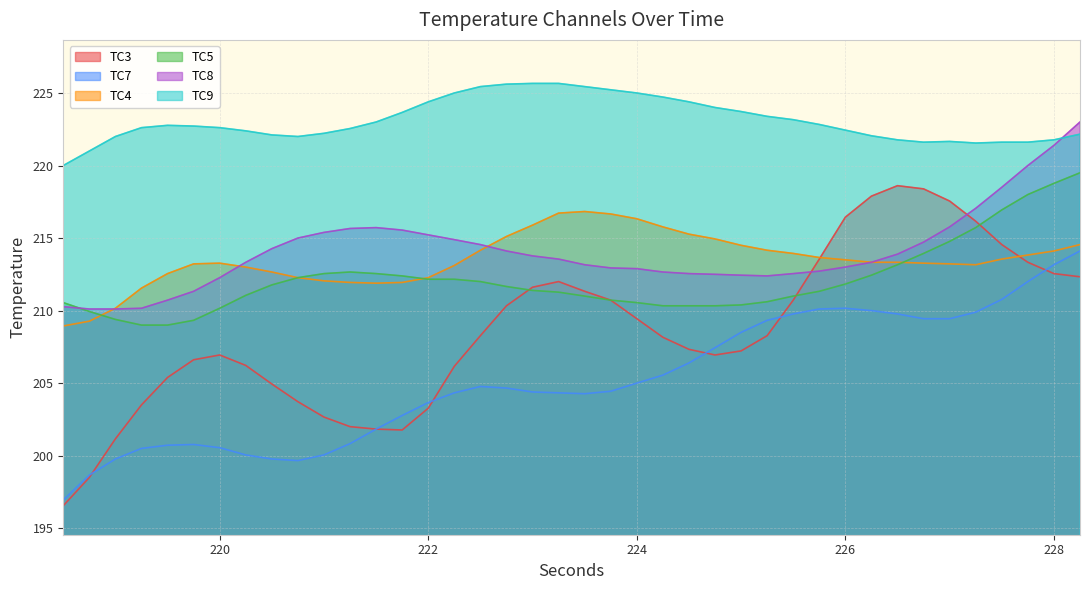

What is the value of the TC5 point at the 37th from the left?

216.9